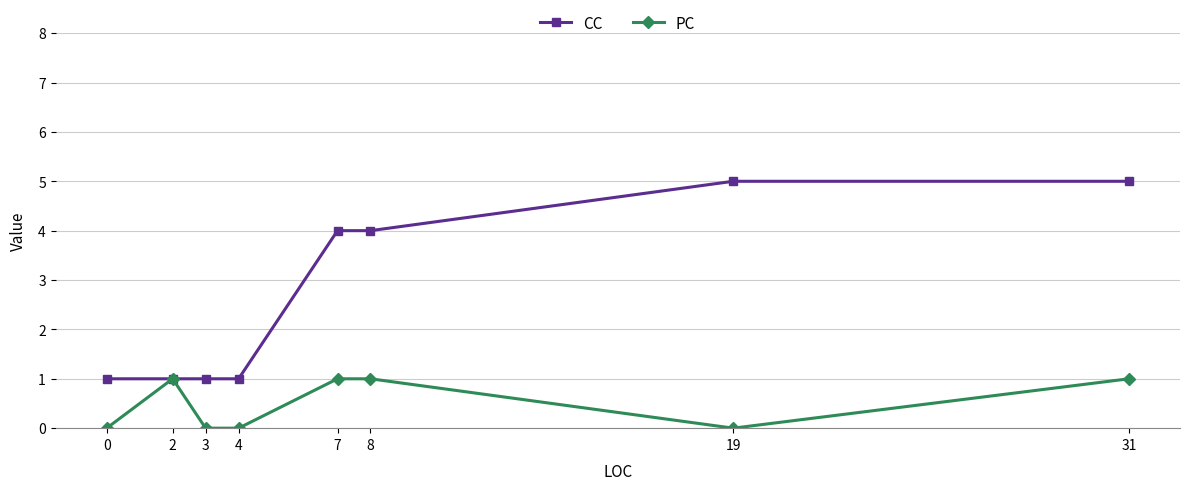

What is the value of the PC point at the 5th from the left?

1